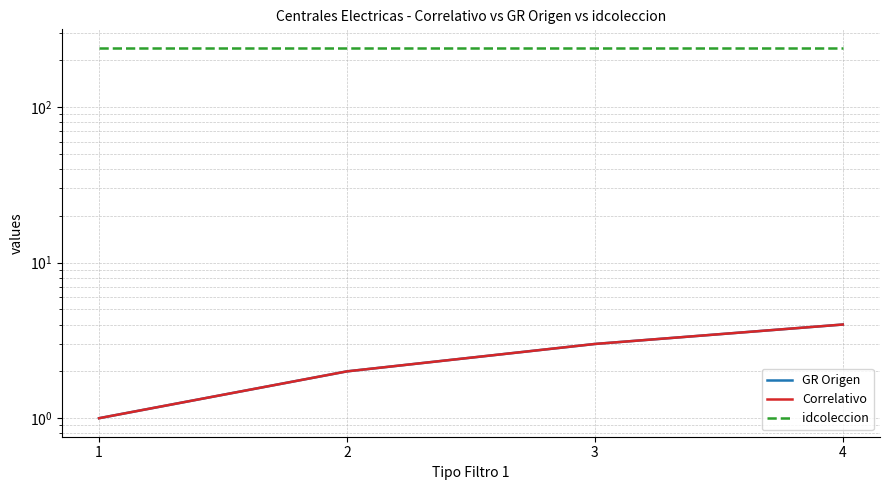

At 2, list the series in order from smallest to largest.

GR Origen, Correlativo, idcoleccion